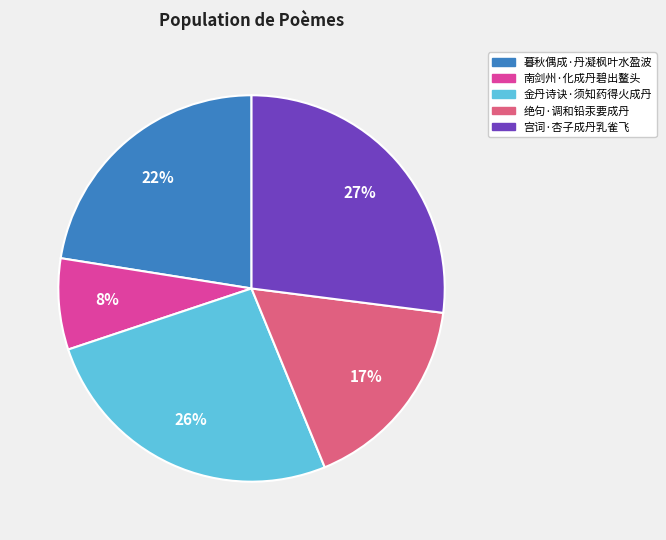

Is there a majority slice in this chart?

No